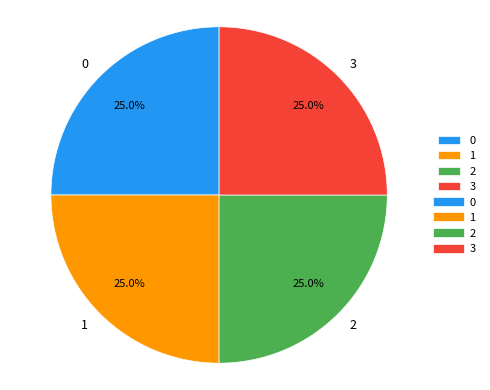

The 2 slice represents 38% of the pie. True or false?

False